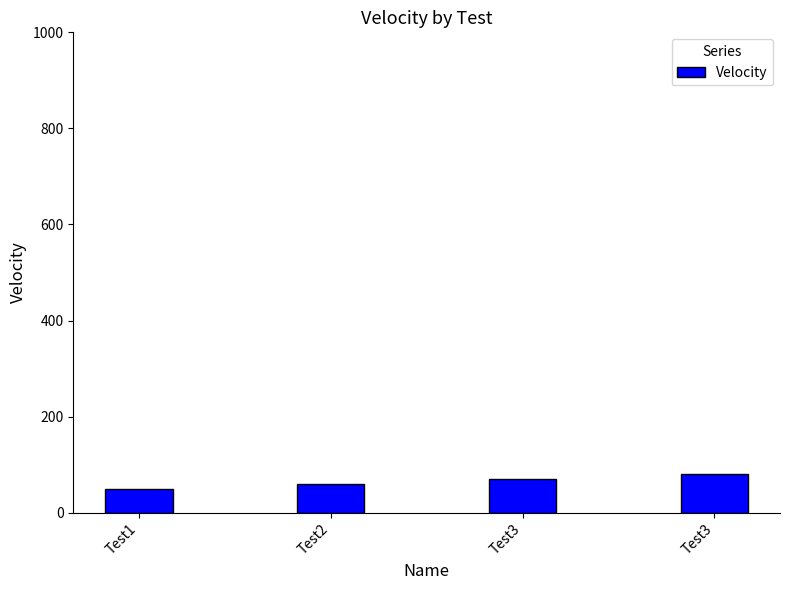

Is it true that the value at Test3 is 129?

False